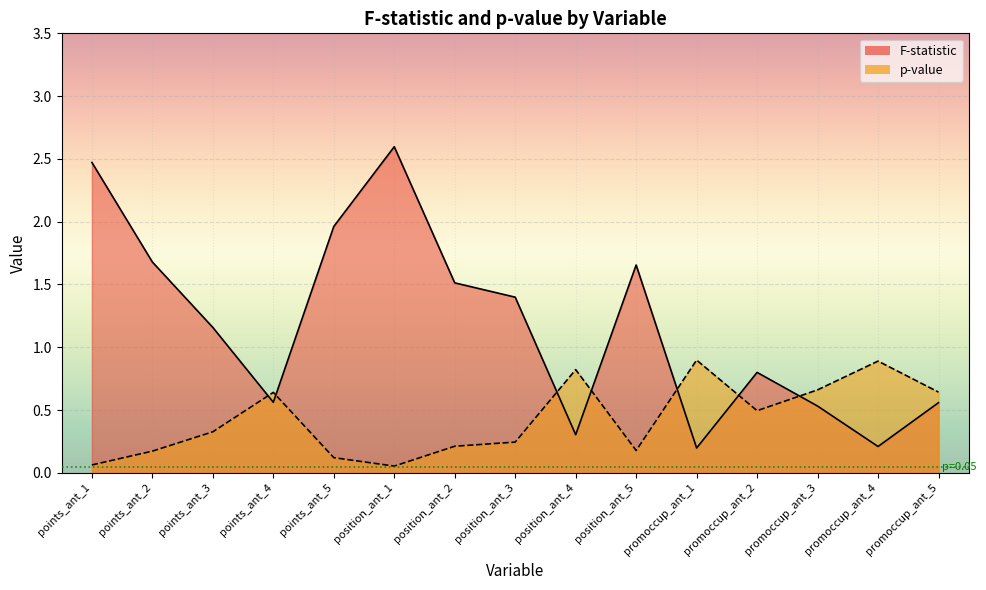

Which category has the highest value in the F-statistic series?

position_ant_1